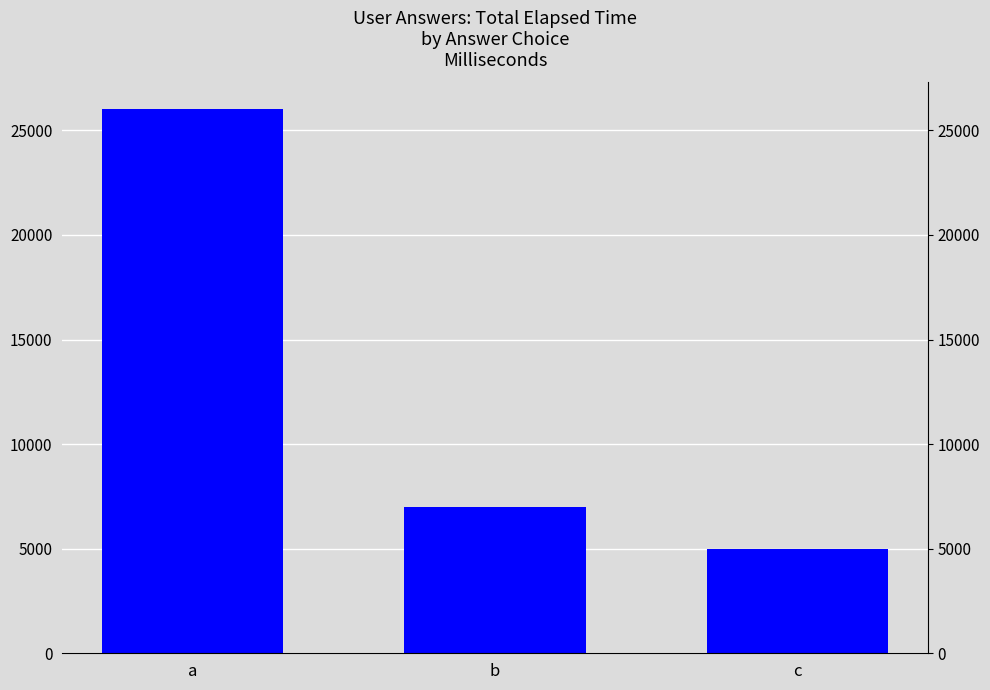

How many data points does each series have?

3